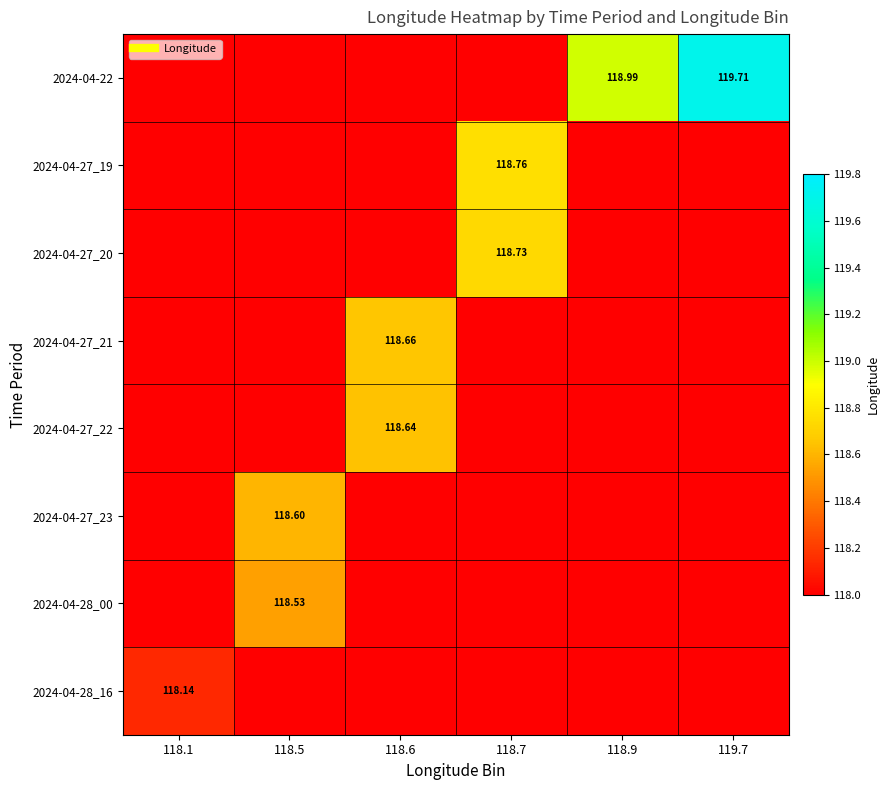

How many distinct data groups are displayed?

8